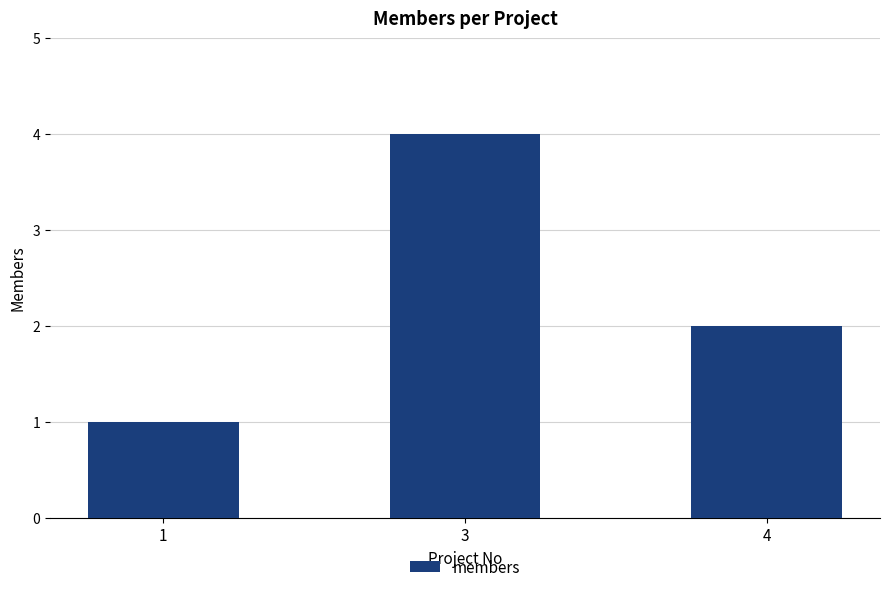

What is the change in value from 1 to 3?

+3